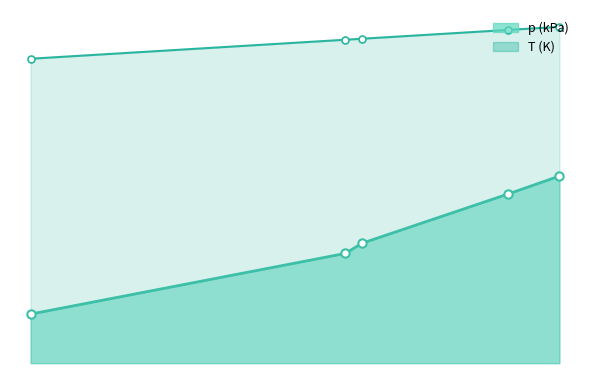

At how many categories does at least one series exceed 46?

5